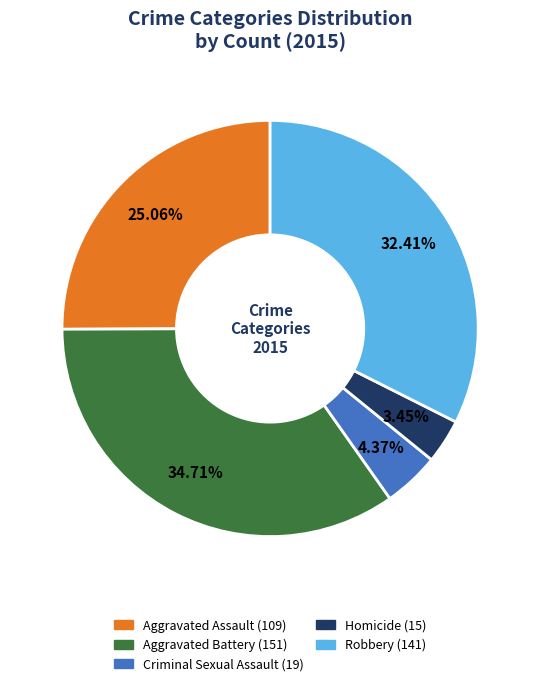

Between Aggravated Battery and Homicide, which is larger?

Aggravated Battery